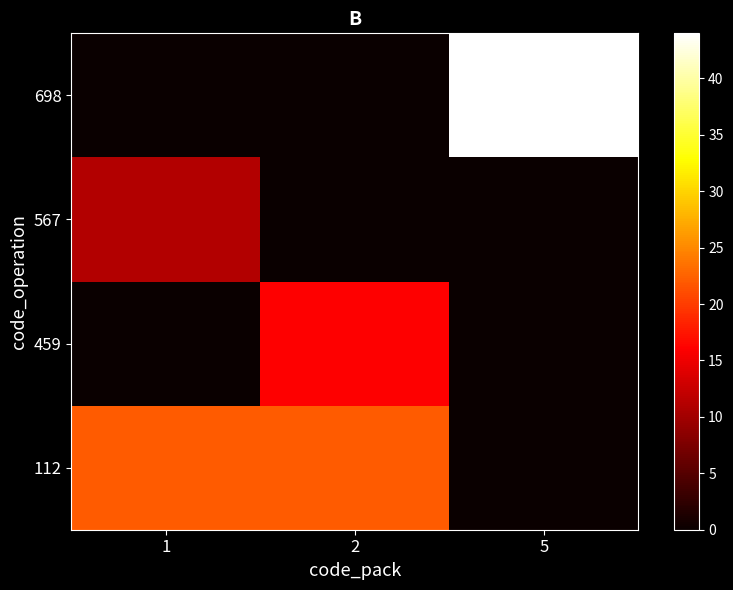

Reading right to left, extract all data points from this chart.

112: 5=0	2=22	1=22
459: 5=0	2=16	1=0
567: 5=0	2=0	1=11
698: 5=44	2=0	1=0